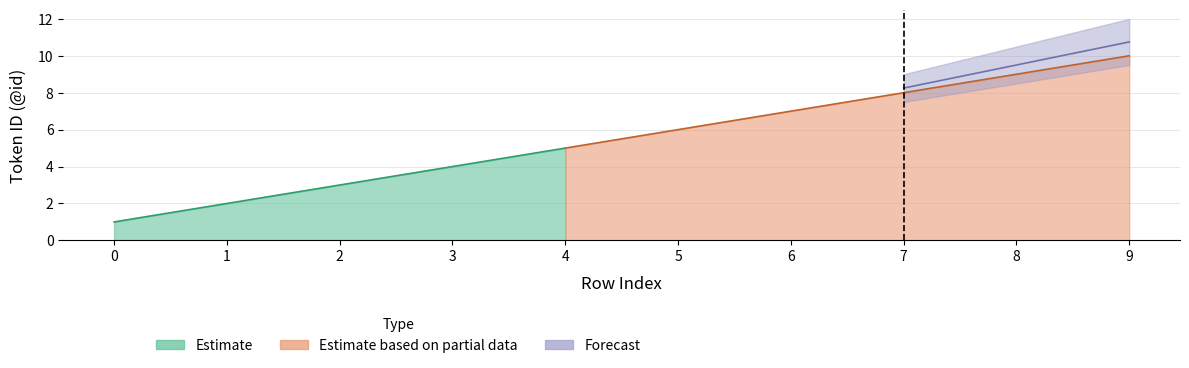

True or false: Estimate based on partial data has more than 1 interior local peaks.

False